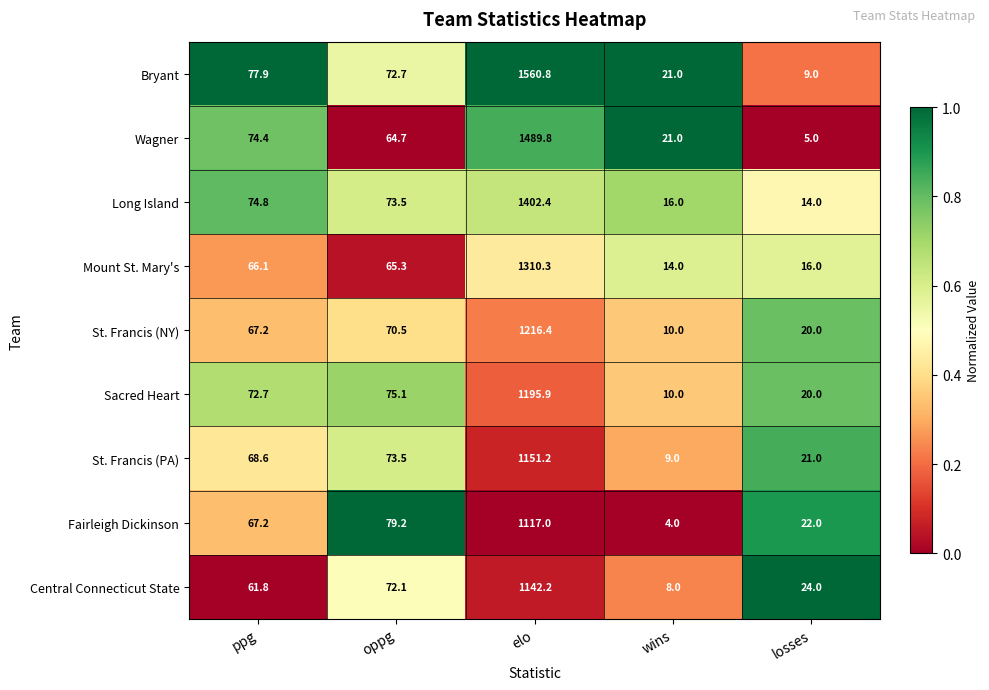

At which label does Mount St. Mary's first exceed 65?

ppg